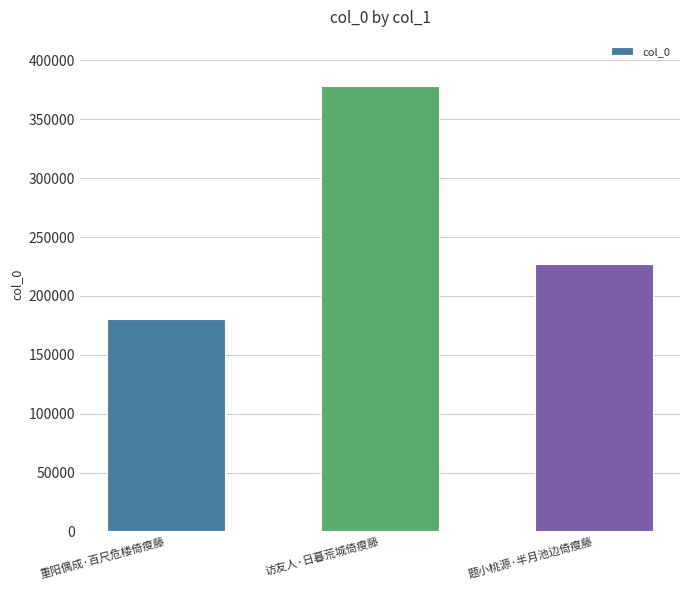

Does the chart contain any negative values?

No